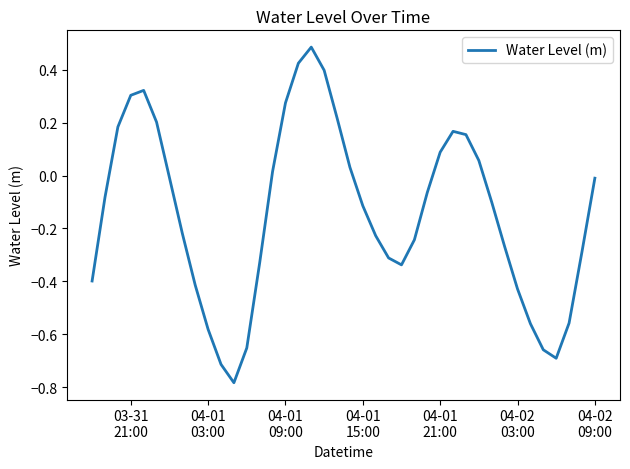

What is the difference between the maximum and minimum values?

1.3